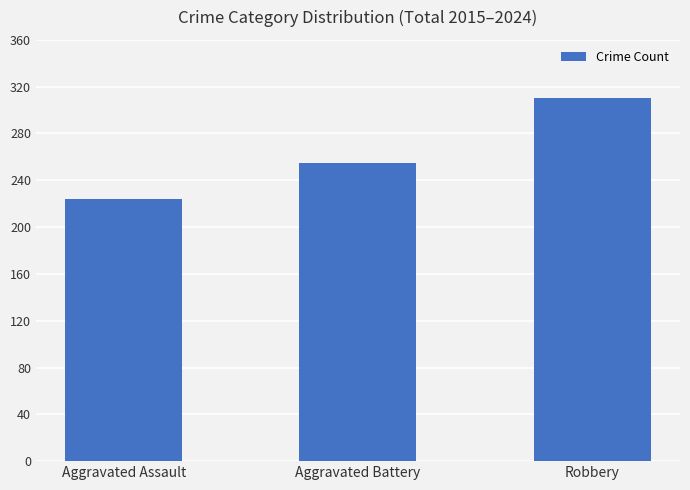

List the labels in order of value, smallest first.

Aggravated Assault, Aggravated Battery, Robbery